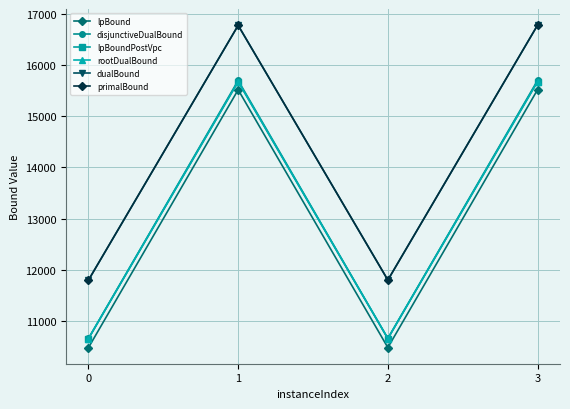

At which category does rootDualBound reach its first local peak?

1